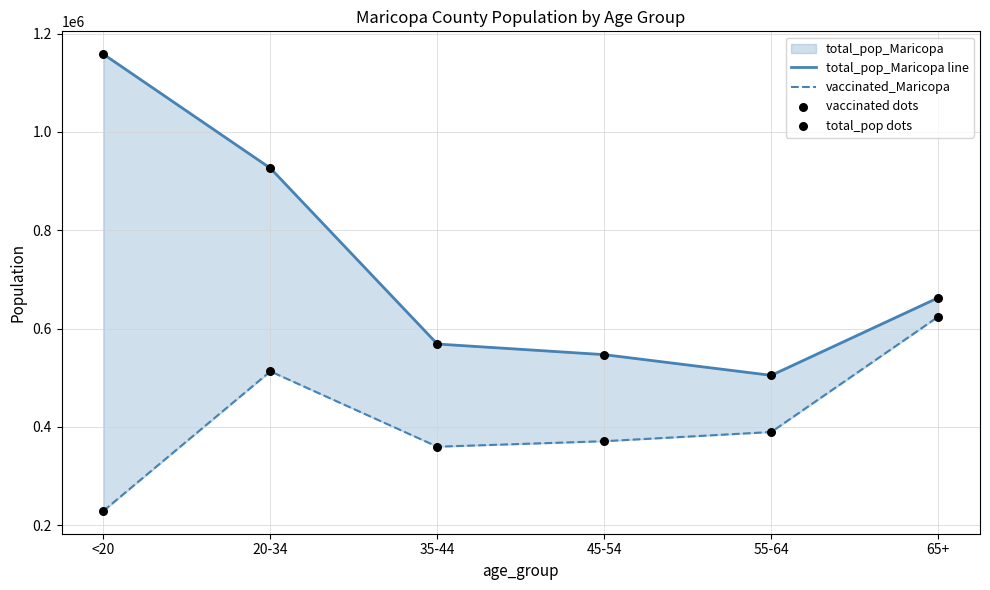

At which category is the sum across all series the highest?

20-34